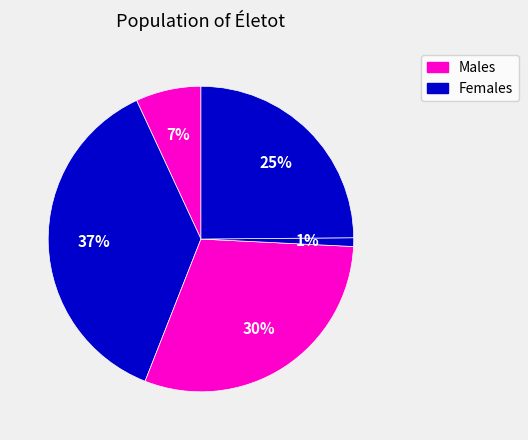

To the nearest percent, what is the average slice percentage?

20%